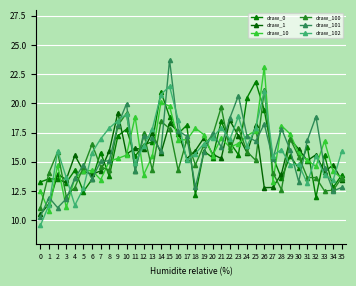

Rank the categories by draw_101 value from highest to lowest.

15, 23, 10, 32, 22, 26, 9, 28, 16, 20, 12, 24, 17, 13, 31, 25, 21, 29, 14, 19, 27, 8, 7, 5, 33, 11, 4, 6, 30, 18, 35, 34, 1, 3, 2, 0